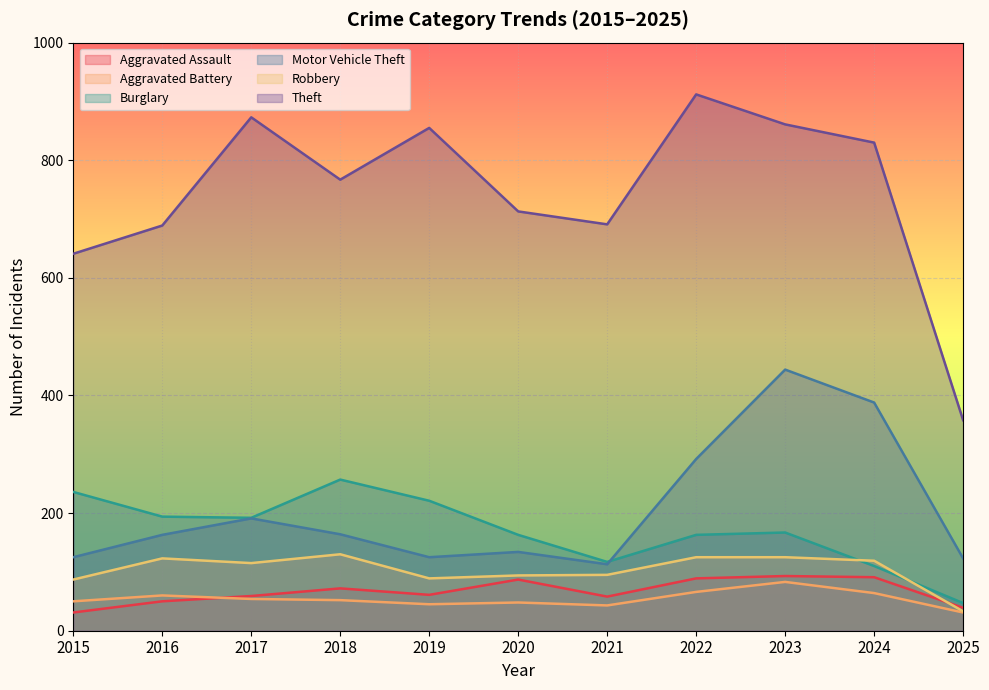

At 2024, list the series in order from largest to smallest.

Theft, Motor Vehicle Theft, Robbery, Burglary, Aggravated Assault, Aggravated Battery